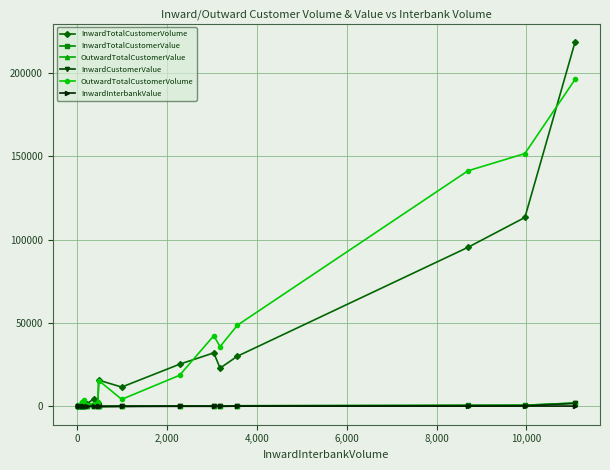

True or false: OutwardTotalCustomerValue has more than 1 interior local peaks.

True